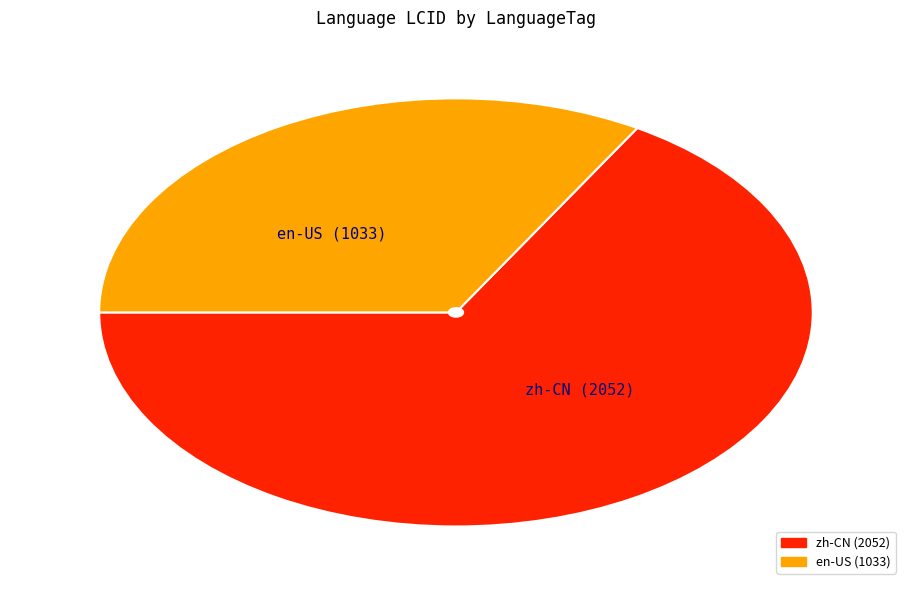

The en-US slice represents 25% of the pie. True or false?

False